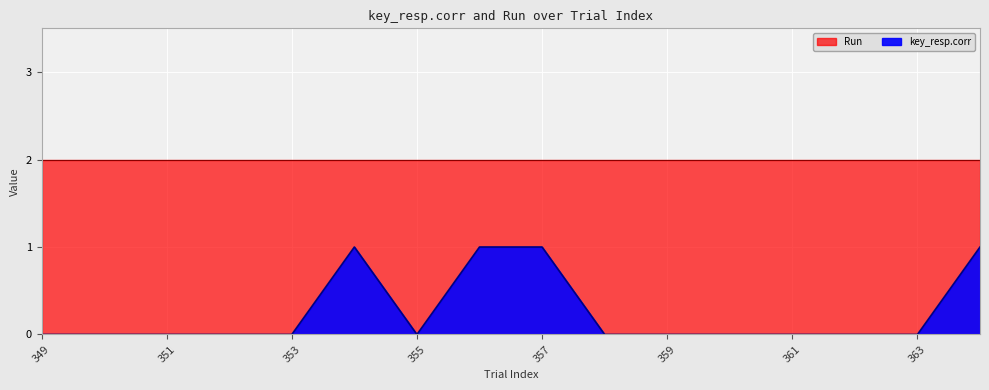

Rank the categories by value from highest to lowest.

354, 356, 357, 364, 349, 350, 351, 352, 353, 355, 358, 359, 360, 361, 362, 363